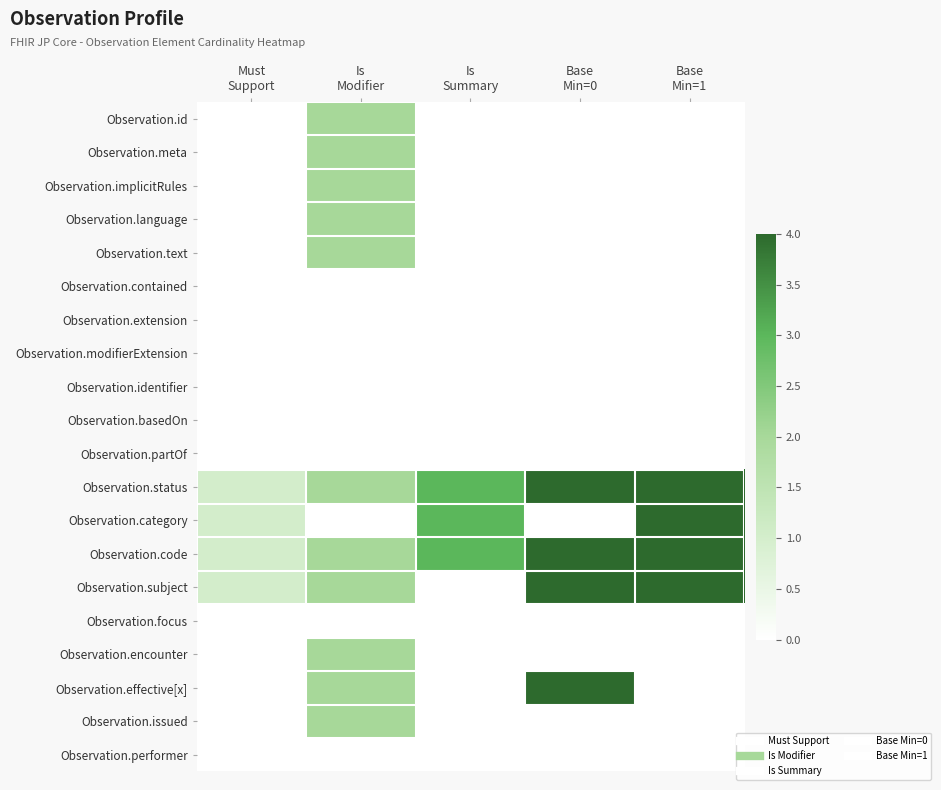

Which label corresponds to the largest value in the chart?

Base
Min=1